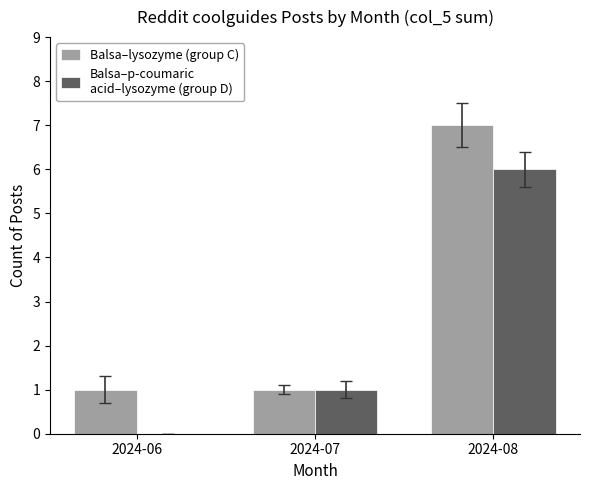

Which label corresponds to the largest value in the chart?

2024-08